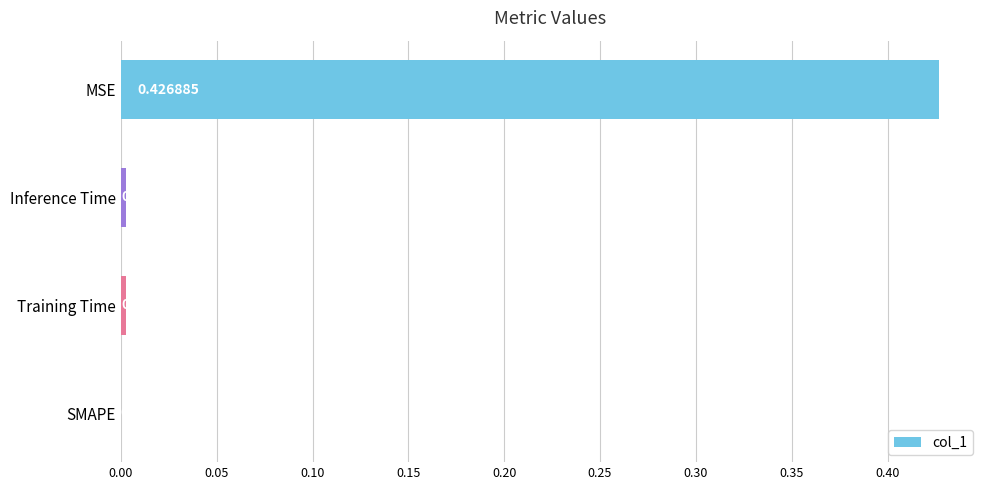

At which label is the value closest to 0?

SMAPE